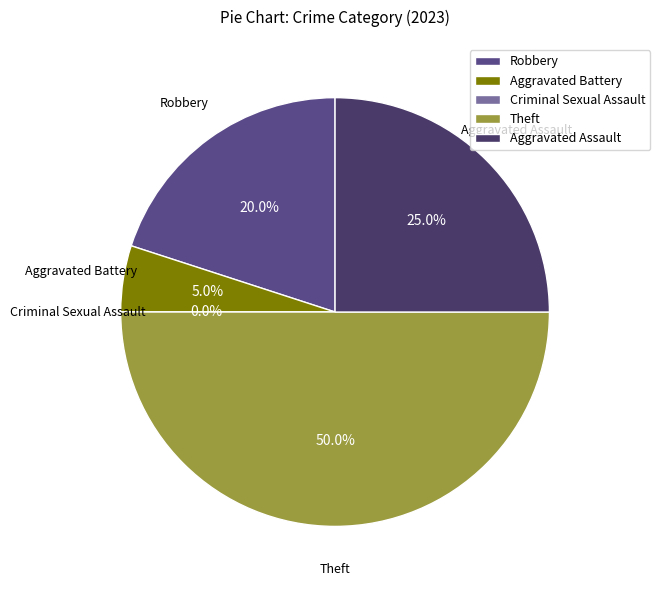

To the nearest percent, what is the combined percentage of Robbery and Aggravated Assault?

45%